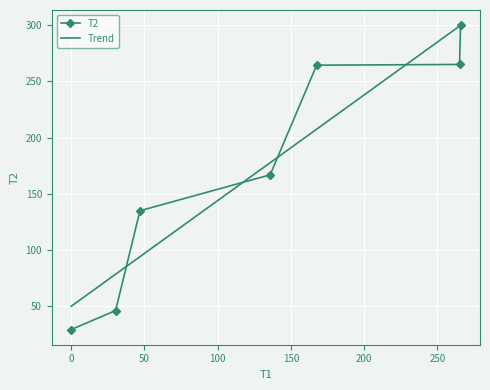

What is the label of the 1st point from the right?

265.75